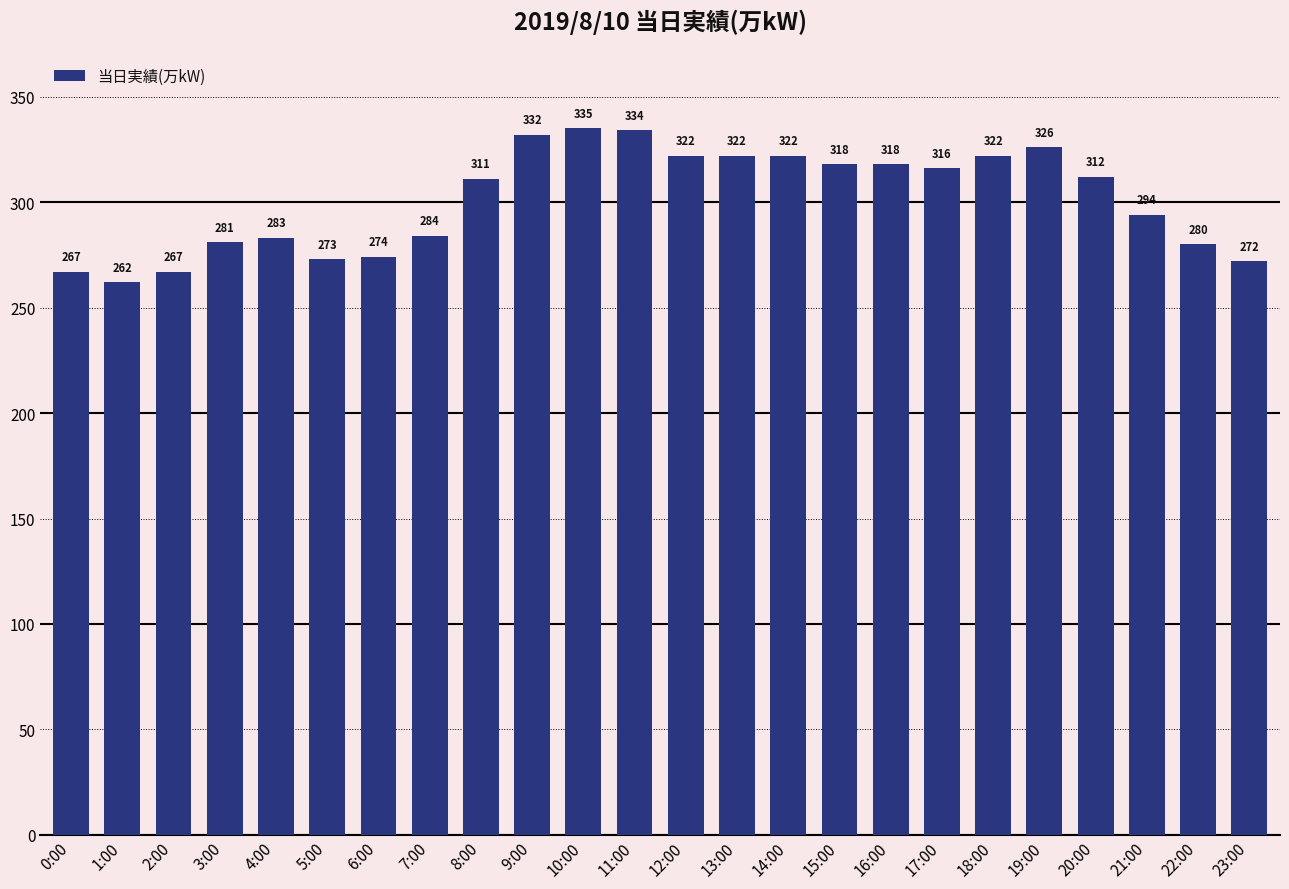

How many data points does each series have?

24